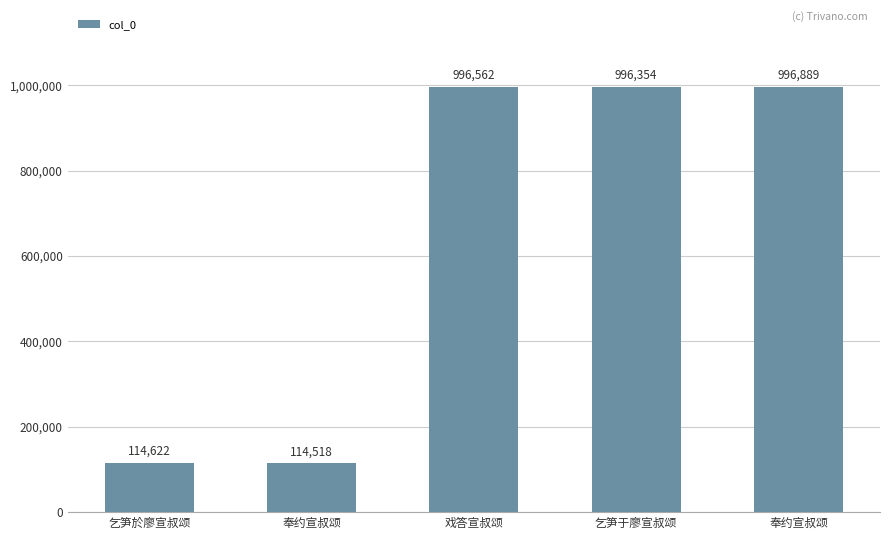

True or false: the data shows 1705916 at 戏答宣叔颂.

False